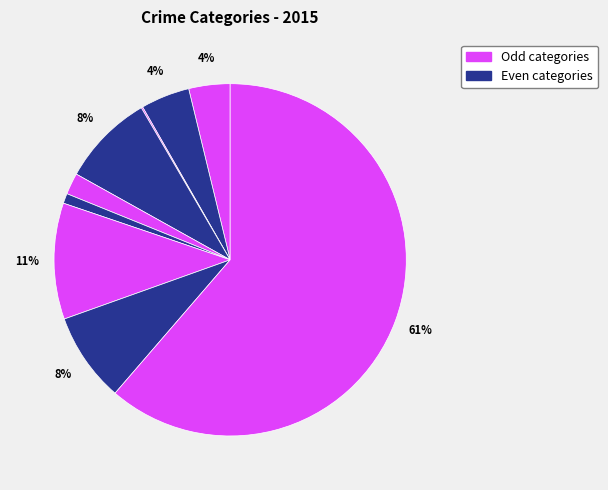

How many segments does this pie chart have?

9